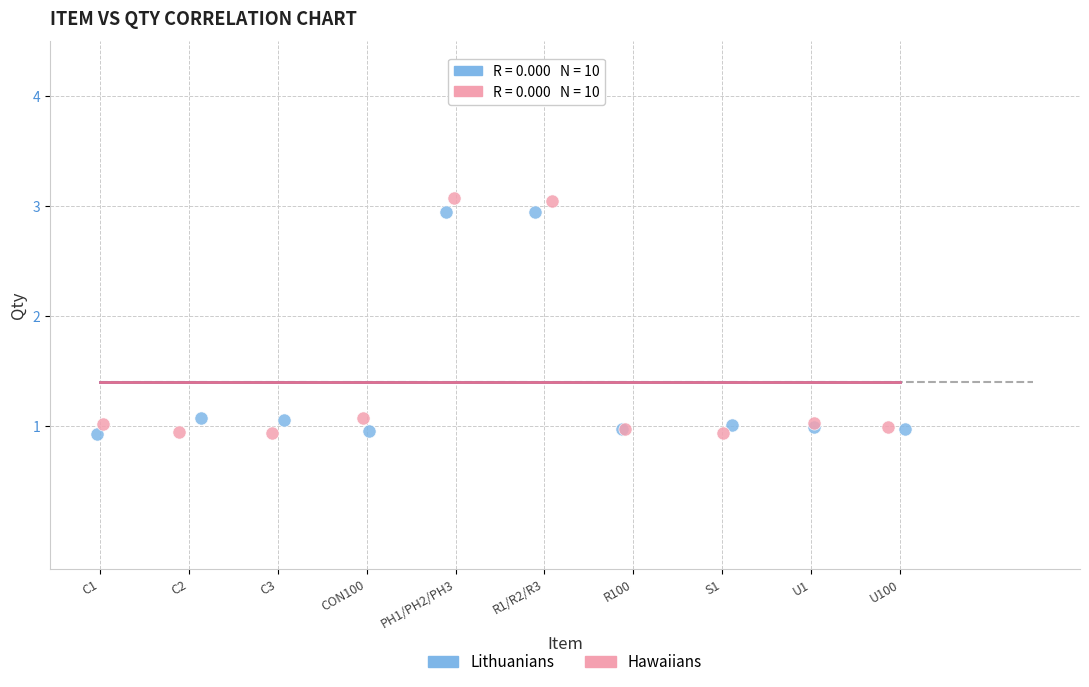

Which series has the widest spread of Y values?

Hawaiians